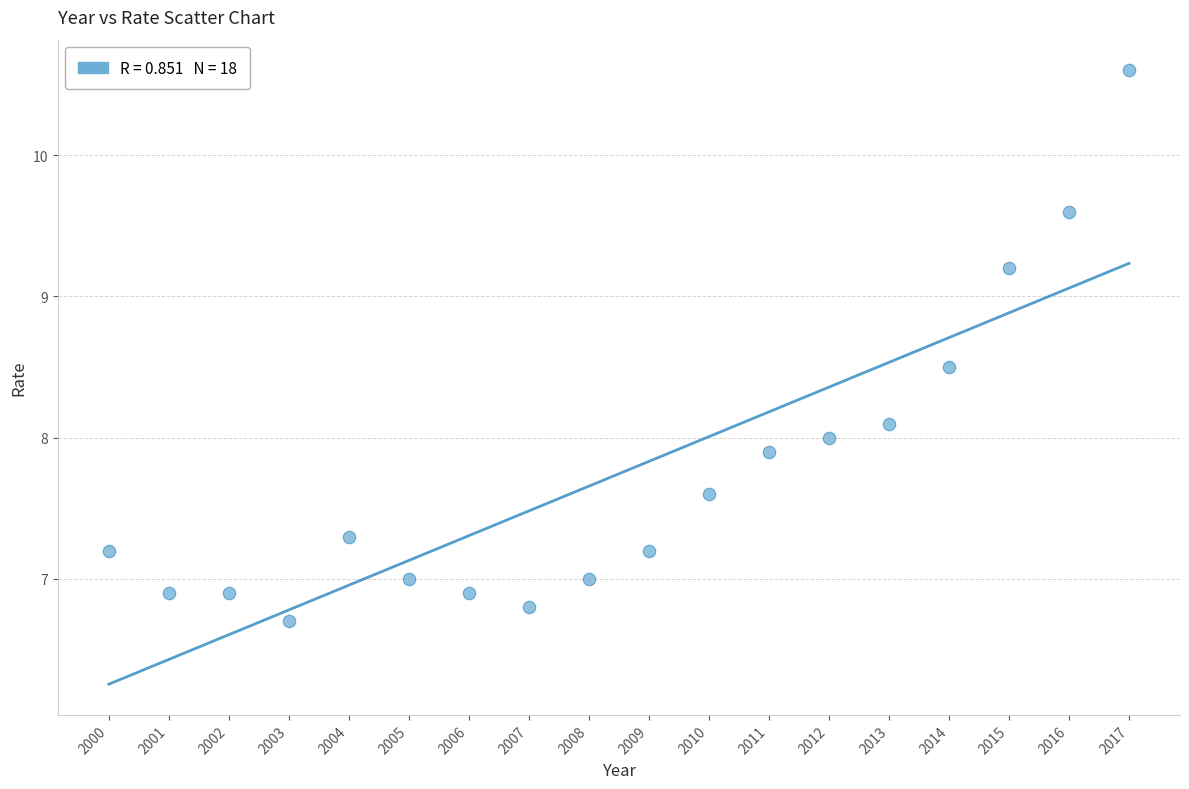

What is the range of Y values (max minus min)?

3.9